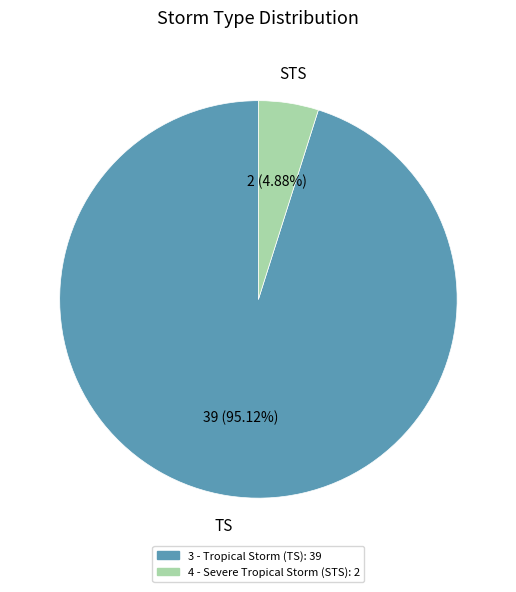

Is there a majority slice in this chart?

Yes